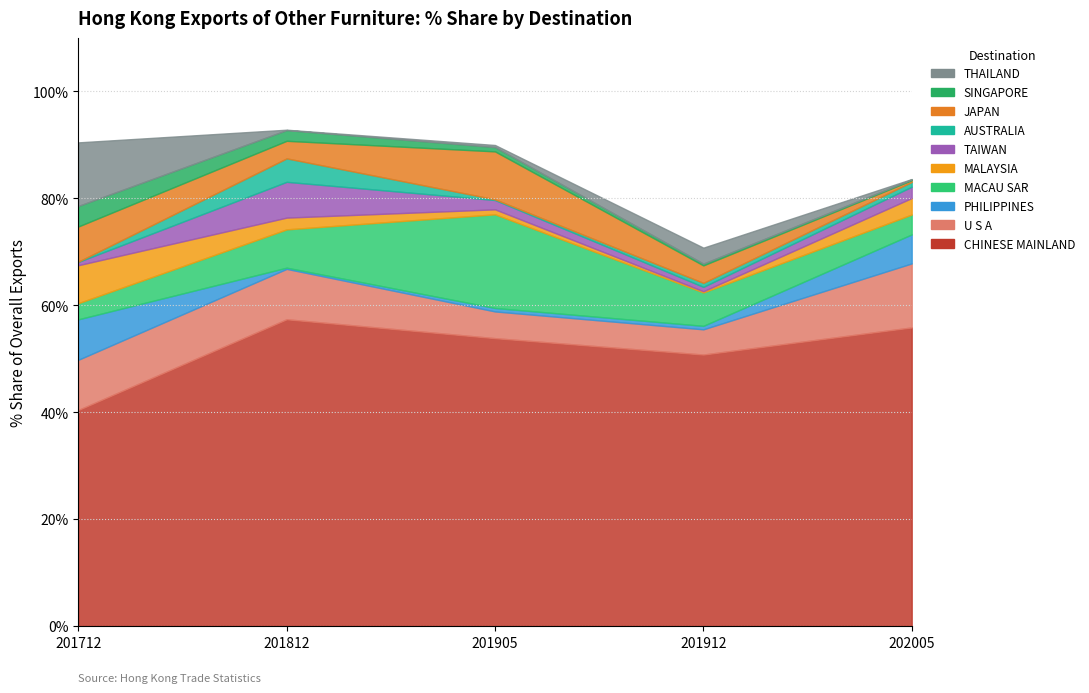

Where do 201812 % Share and 201712 % Share first cross each other?

U S A and PHILIPPINES